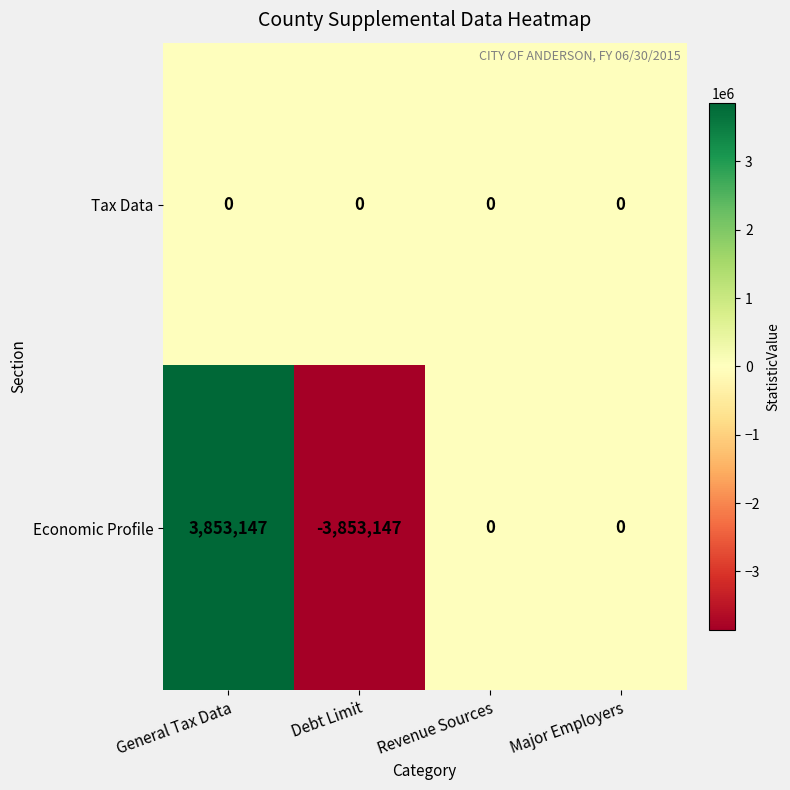

At which label does Economic Profile first exceed 0?

General Tax Data